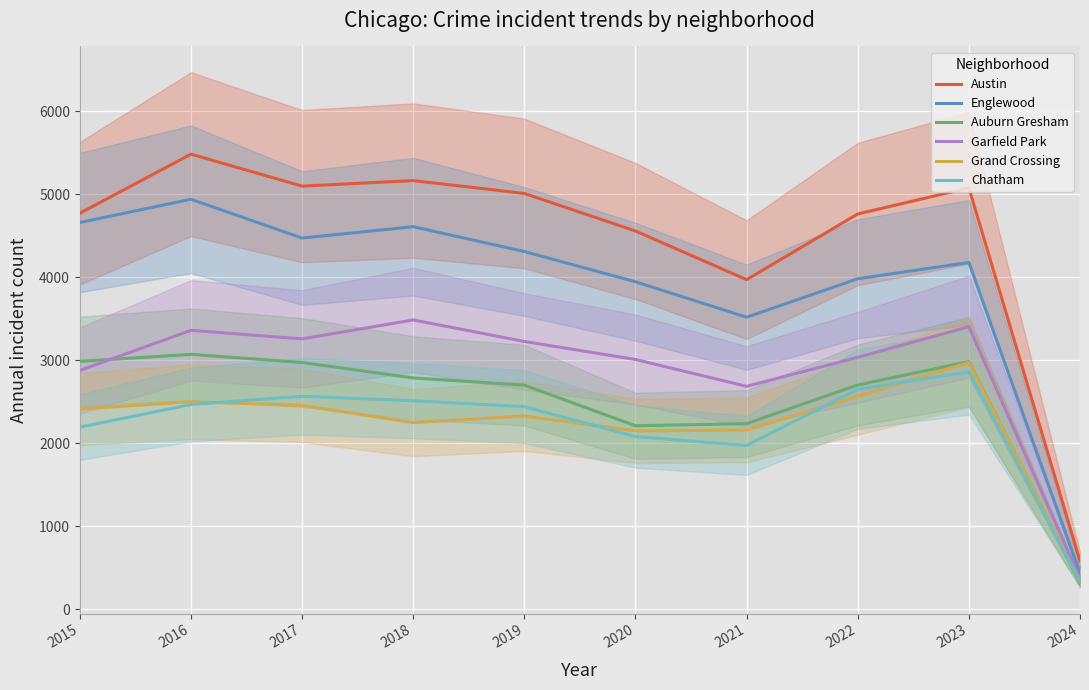

Rank the series by their maximum value, from lowest to highest.

Chatham, Grand Crossing, Auburn Gresham, Garfield Park, Englewood, Austin